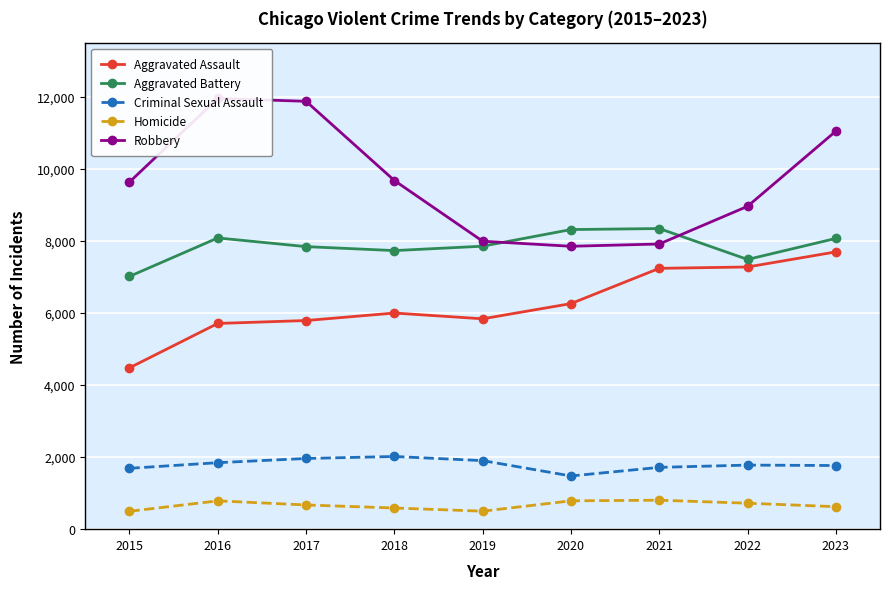

Read the Aggravated Battery value at 2020.

8319